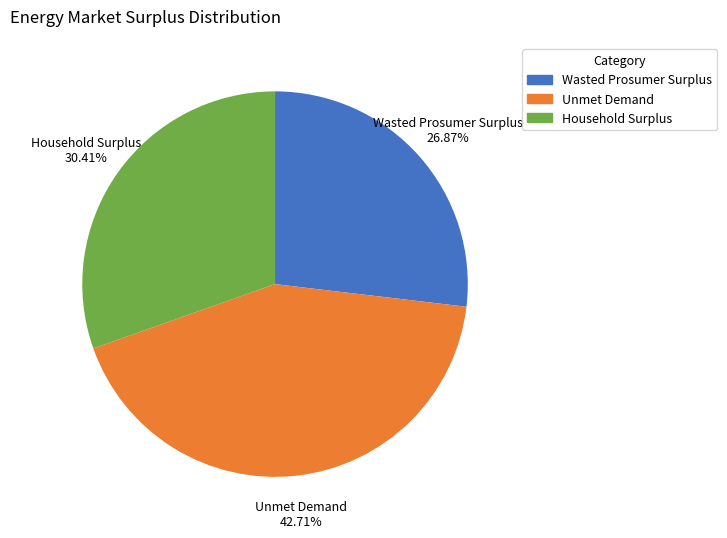

How many slices are in this pie chart?

3